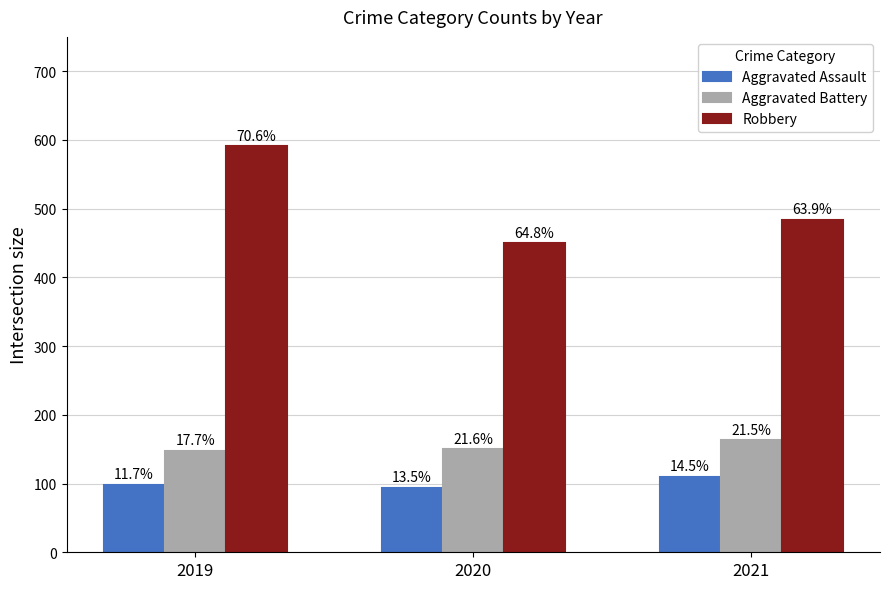

What are all the series names shown in the legend?

Aggravated Assault, Aggravated Battery, Robbery